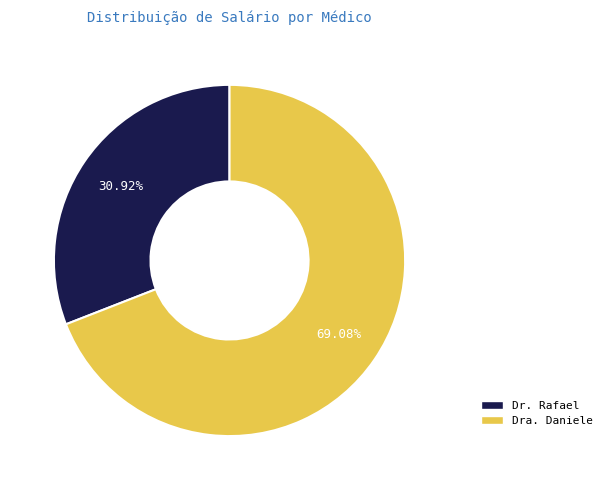

Which slice is the largest?

Dra. Daniele